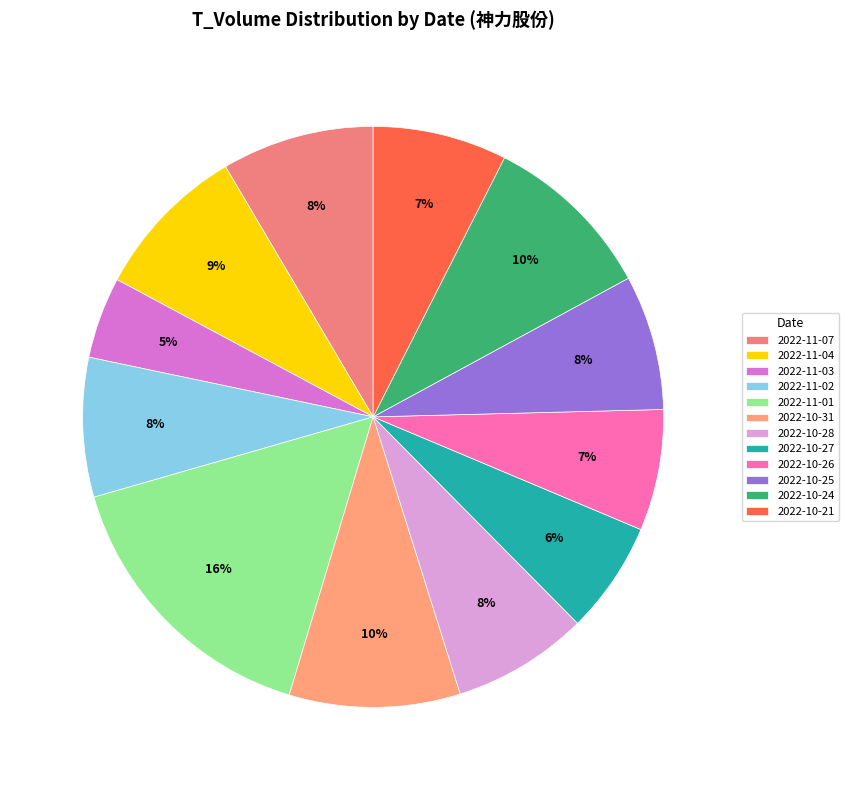

How many slices are in this pie chart?

12